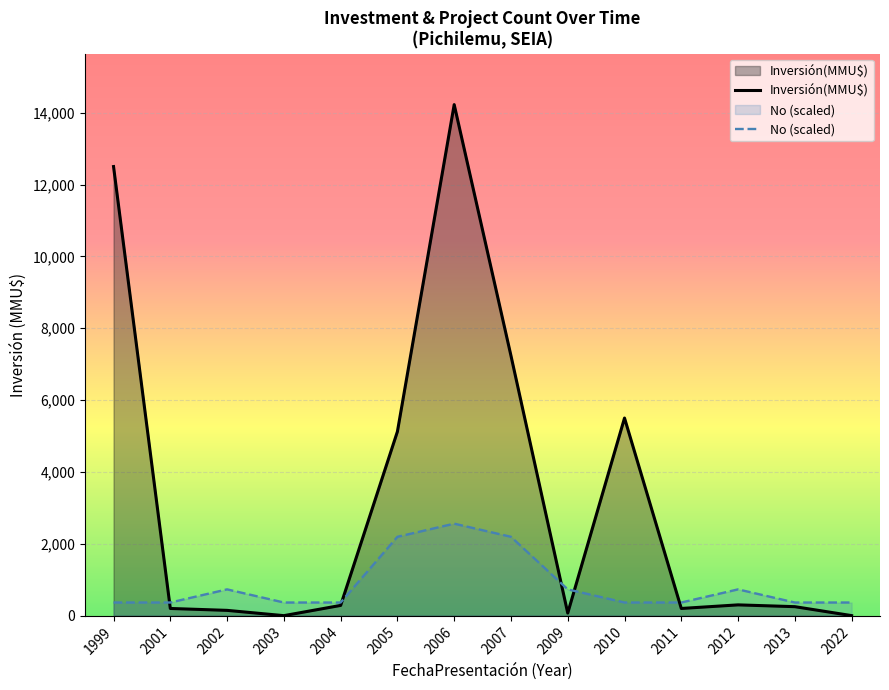

Is it true that No (scaled) equals 570.4 at 2001?

False